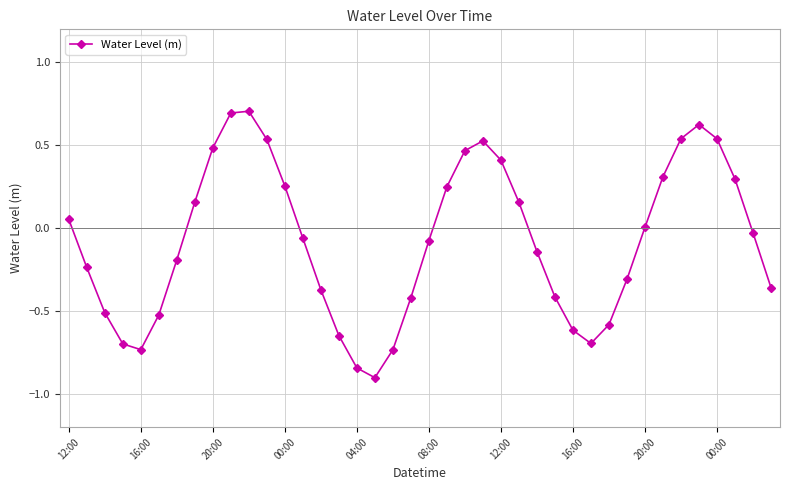

True or false: the data has more than 0 interior local peaks.

True